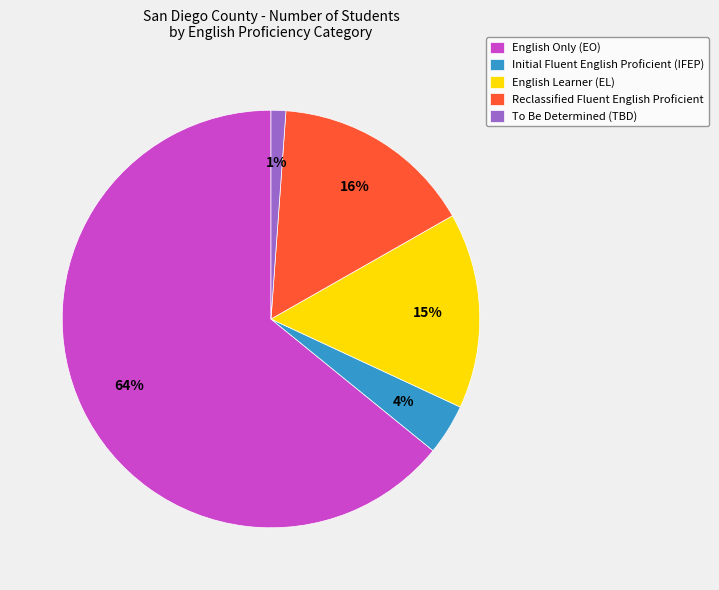

What percentage is the To Be Determined (TBD) slice, to the nearest percent?

1%